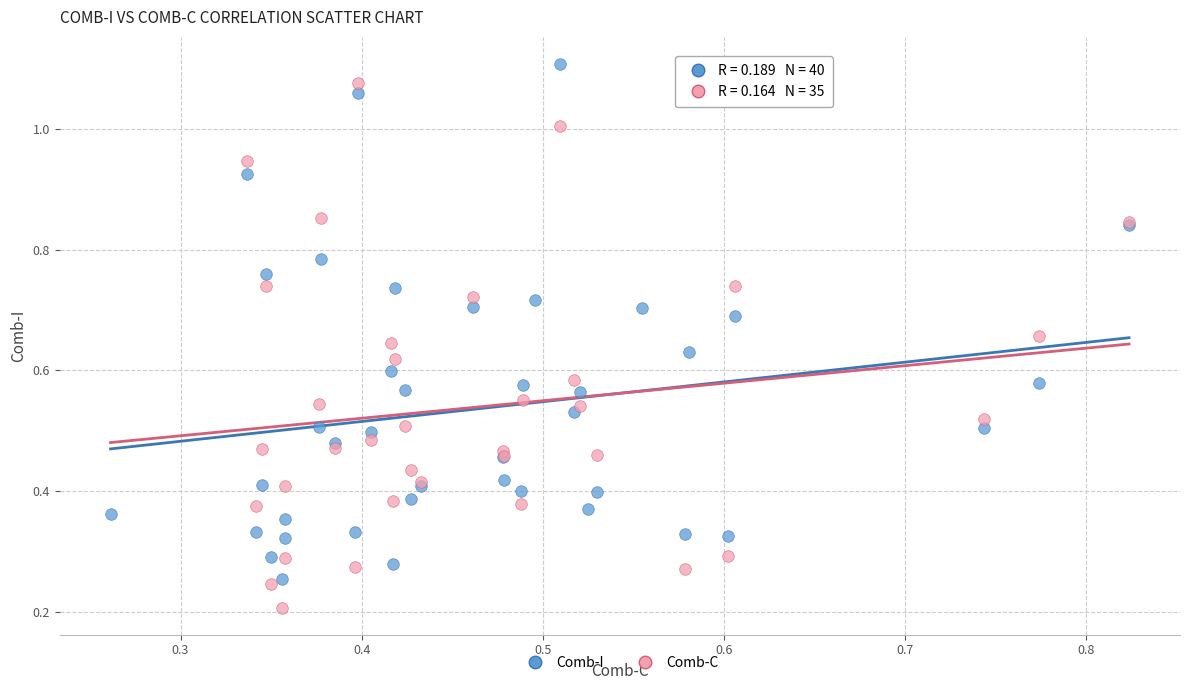

Which series contains the lowest Y value?

Comb-C